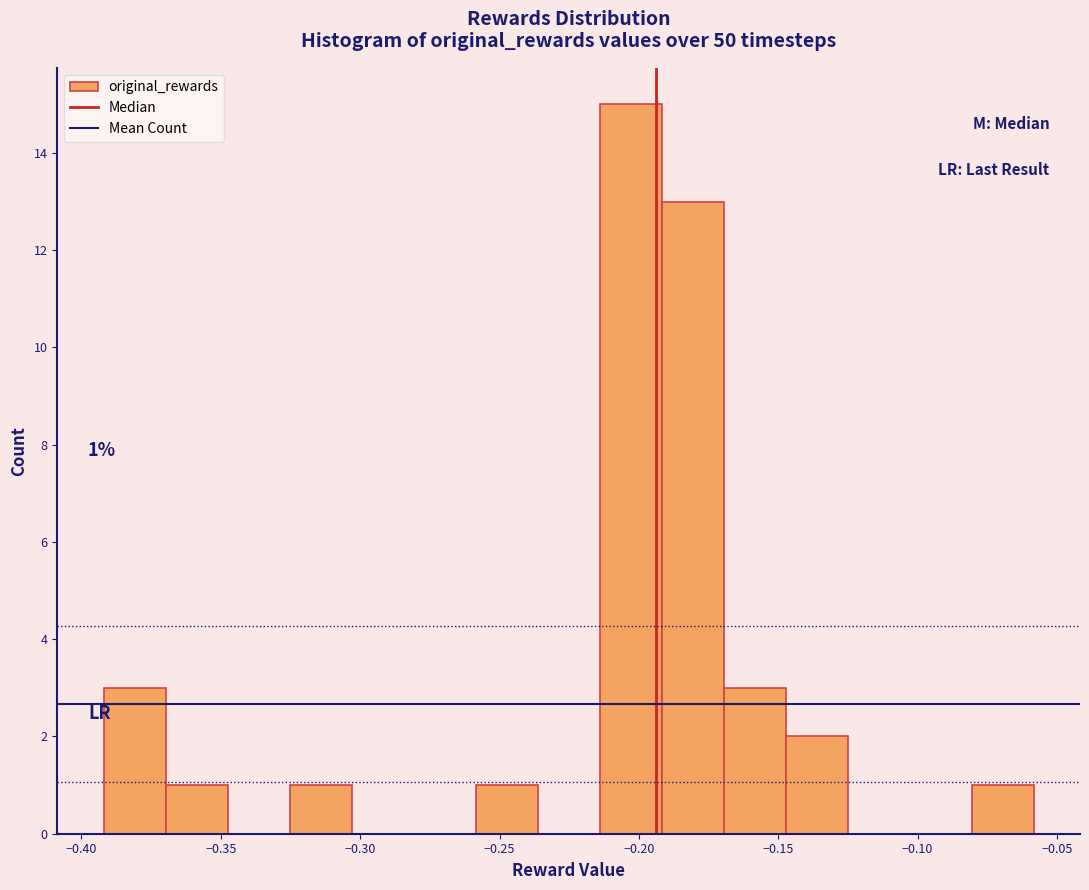

Which range on the x-axis has the tallest bar?

-0.215 to -0.190